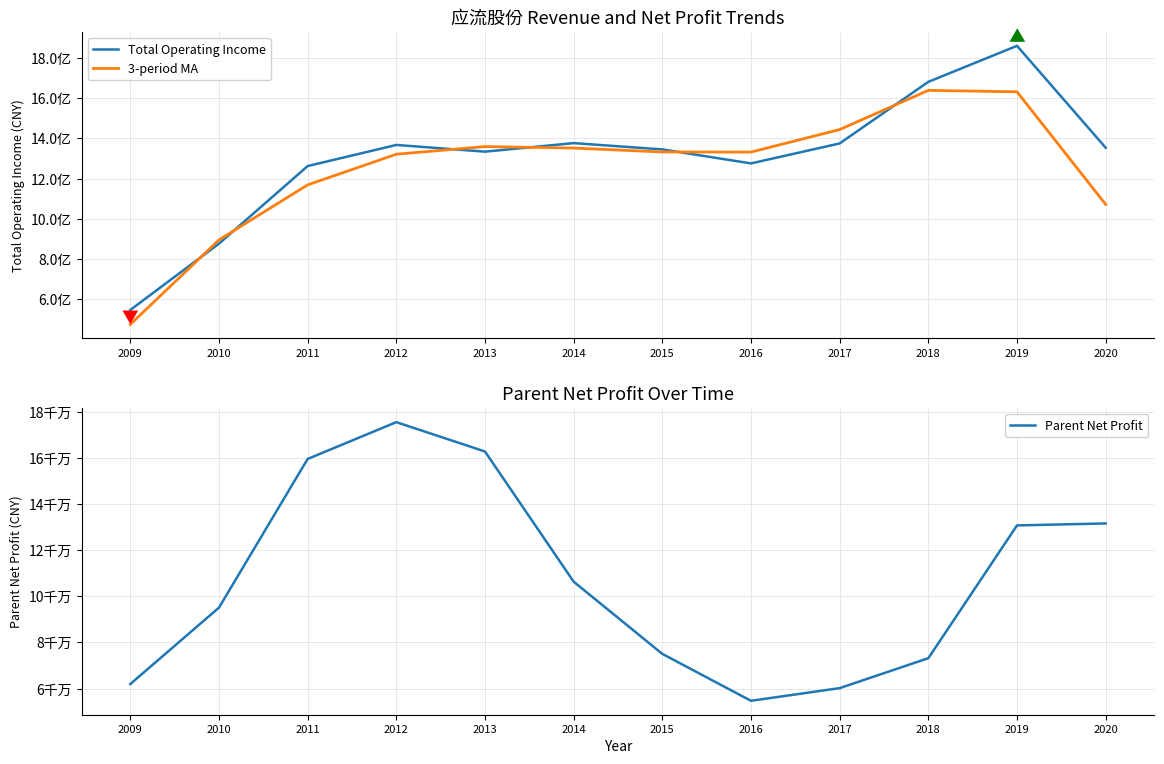

What is the difference between the maximum and minimum values in the Parent Net Profit series?

120753686.9